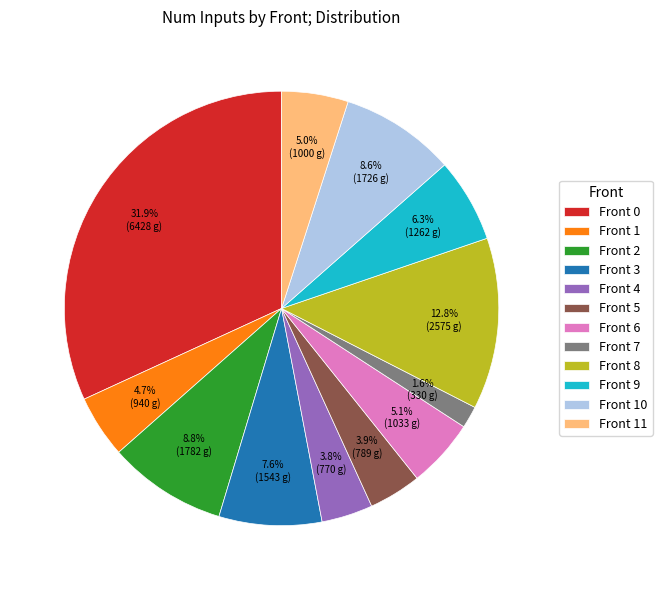

Which slice is the smallest?

Front 7